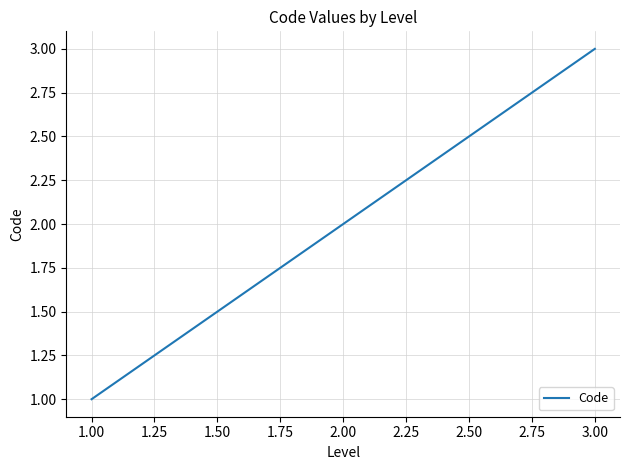

The chart shows a value of 0 at 1.00. True or false?

False